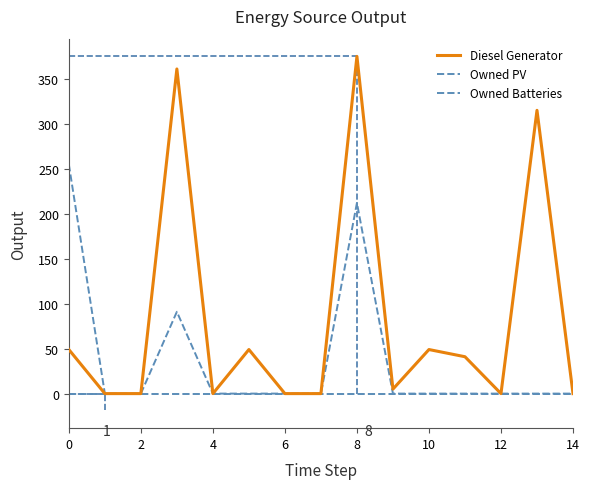

Does the chart display data point markers on the line(s)?

No